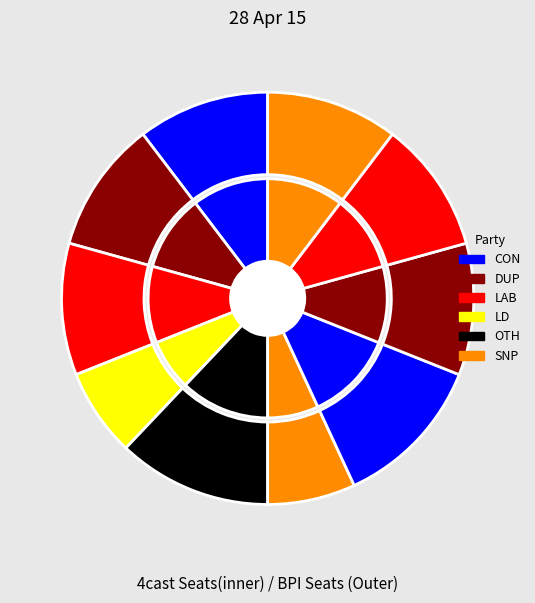

Count the number of slices in the pie.

10